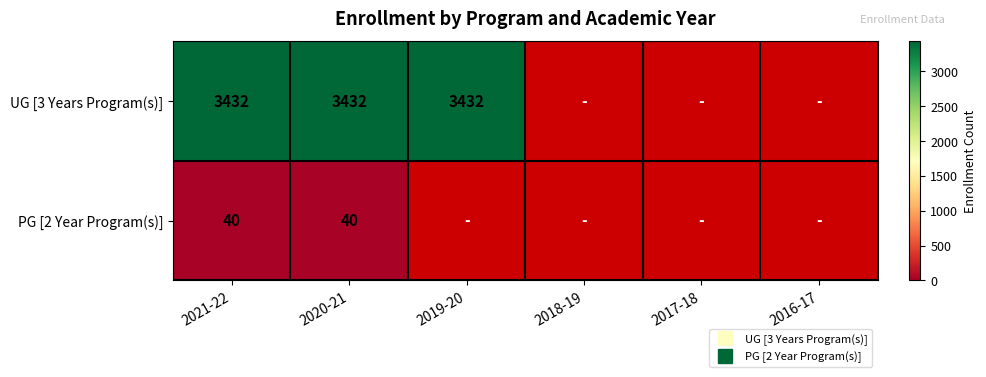

Is the value of UG [3 Years Program(s)] at 2020-21 greater than the value of PG [2 Year Program(s)] at 2020-21?

Yes